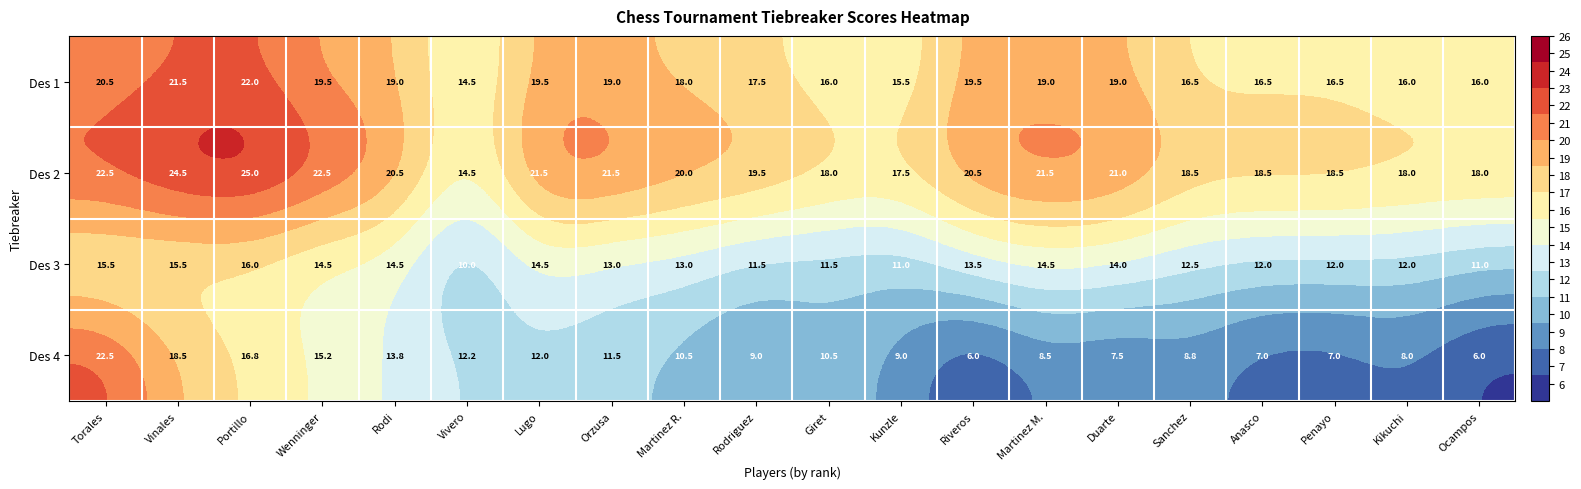

The value of Des 4 at Anasco is 7.0. True or false?

True